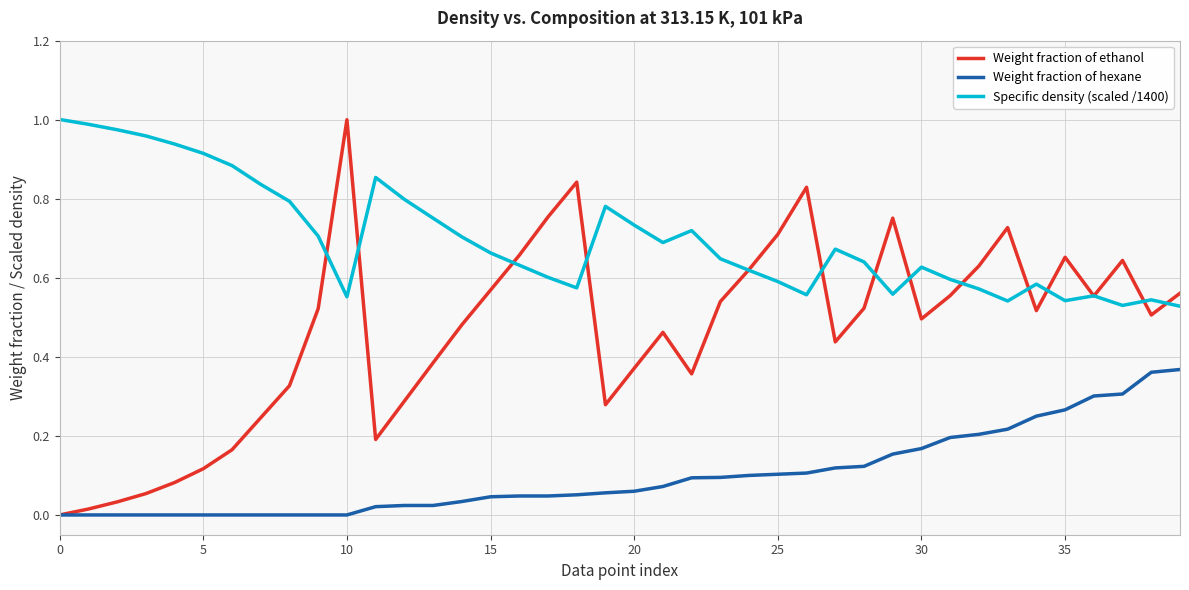

List the series in order of their overall mean, lowest first.

Weight fraction of hexane, Weight fraction of ethanol, Specific density (scaled /1400)